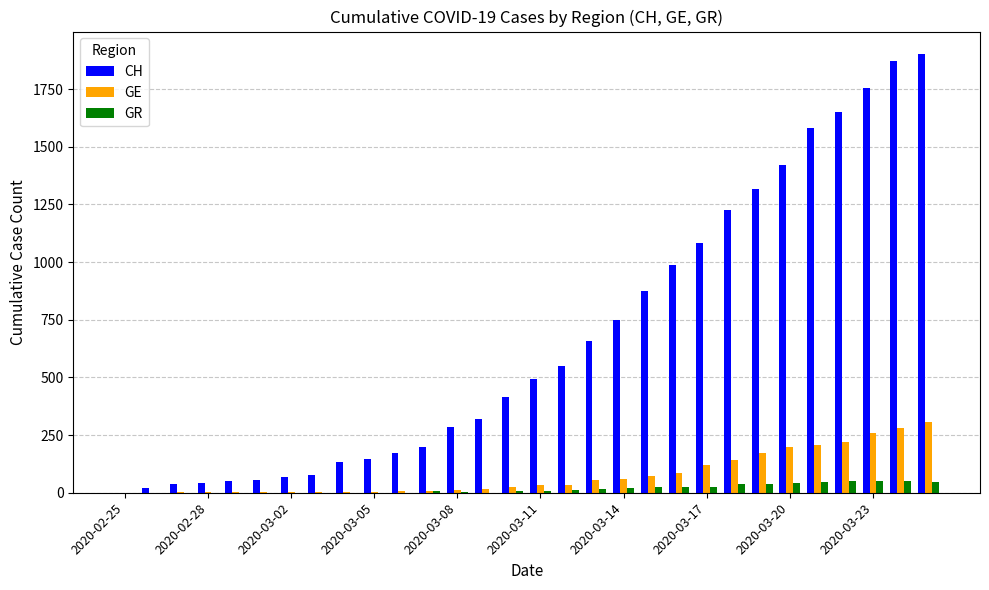

What is the sum of all GE values?

2346